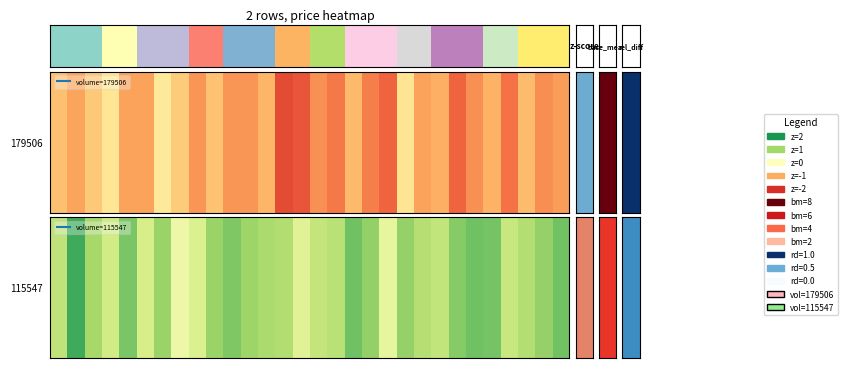

The chart shows a value of 0.6 at 10. True or false?

False